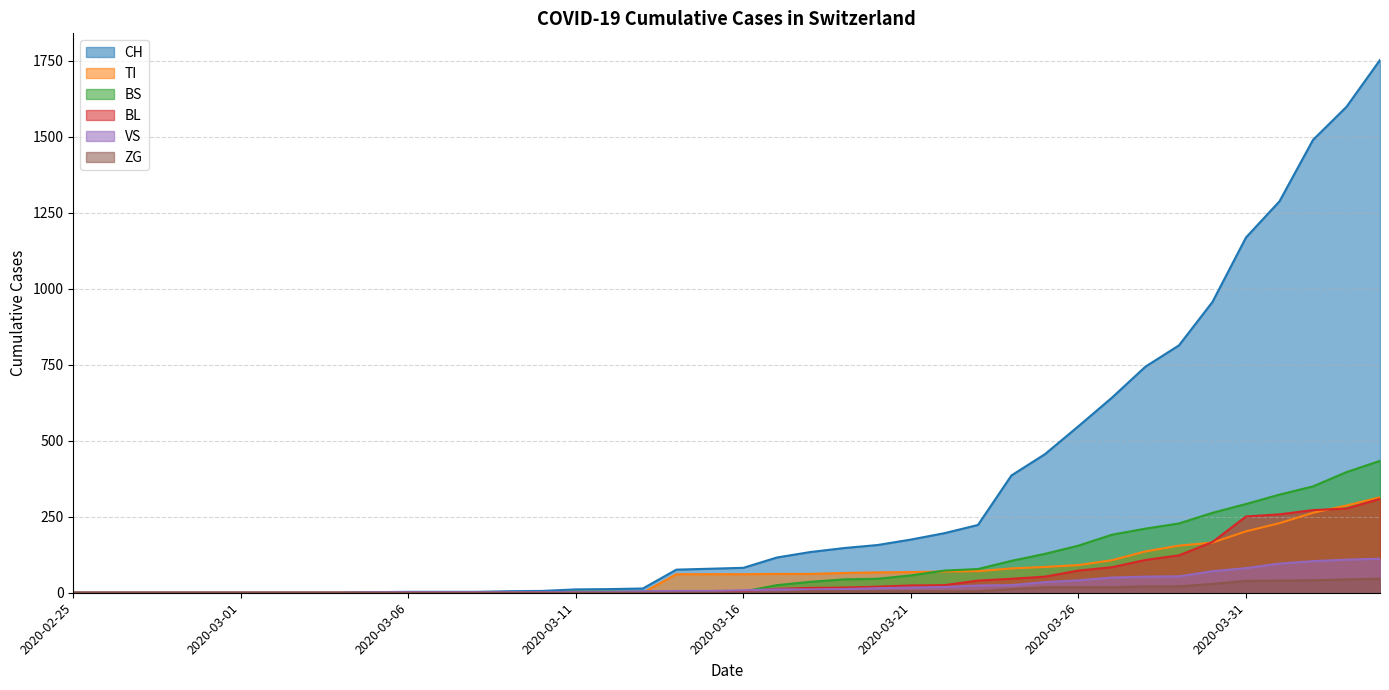

How many times do BS and VS cross each other?

3